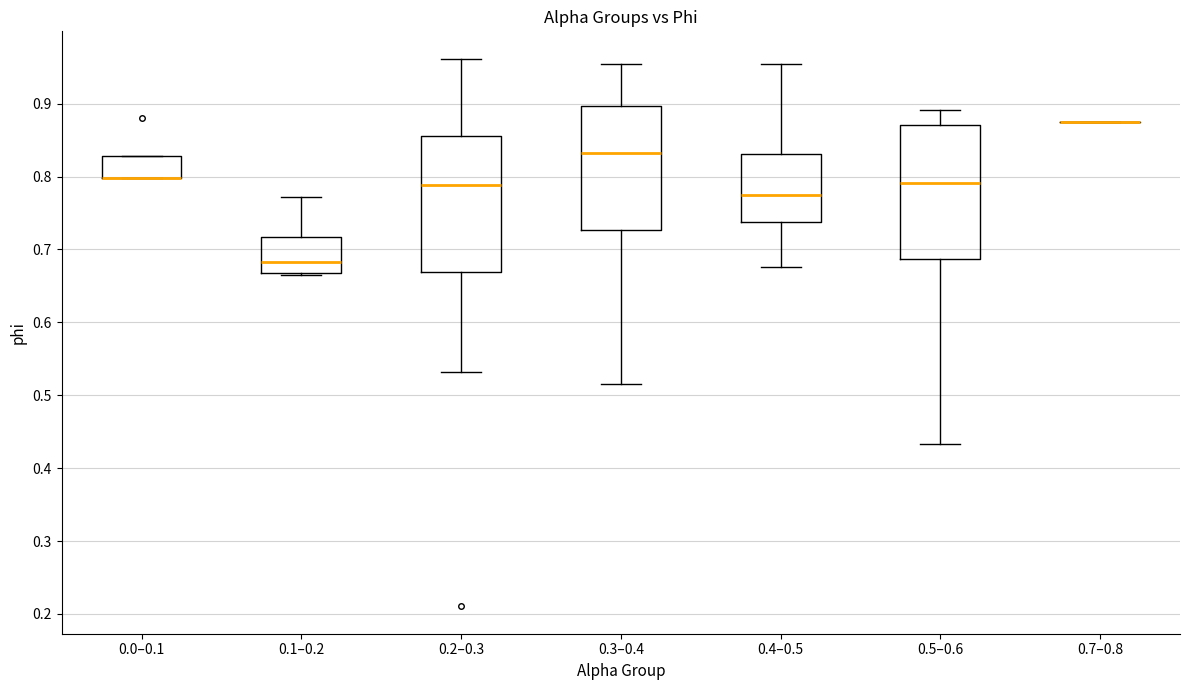

Reading left to right, transcribe this box plot: for each box, give where its median line is, the range the box spans, and where its two whiskers end, as read against the y-axis. The values are not printed on the chart, so give them approximately, as read against the axis.

0.0–0.1: median 0.80 (drawn on the box's lower edge), box 0.80 to 0.83, whiskers 0.80 to 0.83
0.1–0.2: median 0.68, box 0.67 to 0.72, whiskers 0.67 to 0.77
0.2–0.3: median 0.79, box 0.67 to 0.86, whiskers 0.53 to 0.96
0.3–0.4: median 0.83, box 0.73 to 0.90, whiskers 0.52 to 0.95
0.4–0.5: median 0.77, box 0.74 to 0.83, whiskers 0.68 to 0.95
0.5–0.6: median 0.79, box 0.69 to 0.87, whiskers 0.43 to 0.89
0.7–0.8: box collapsed to a line at 0.88, whiskers 0.88 to 0.88